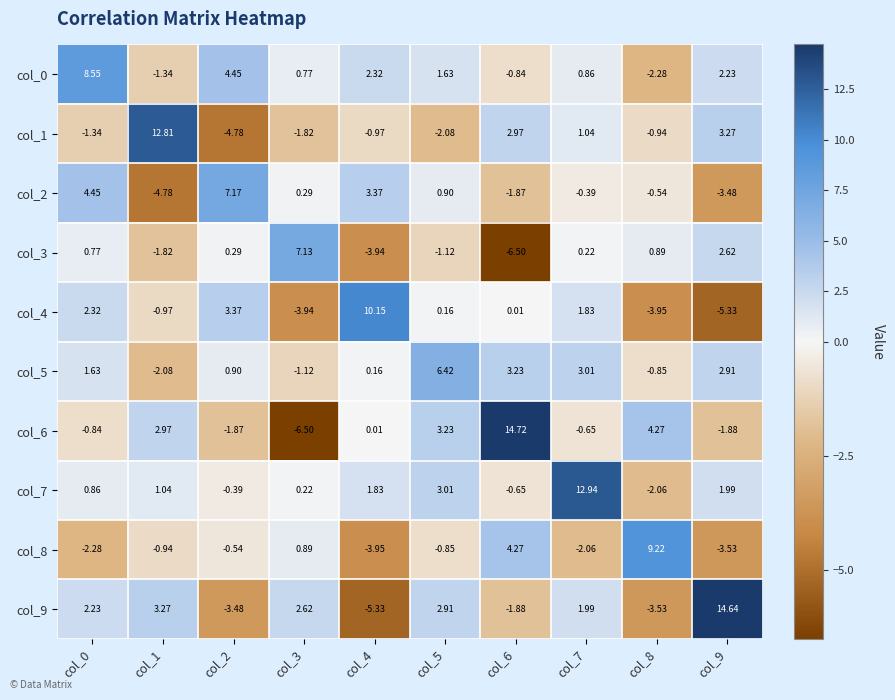

Is the value of col_2 at col_3 greater than the value of col_0 at col_0?

No